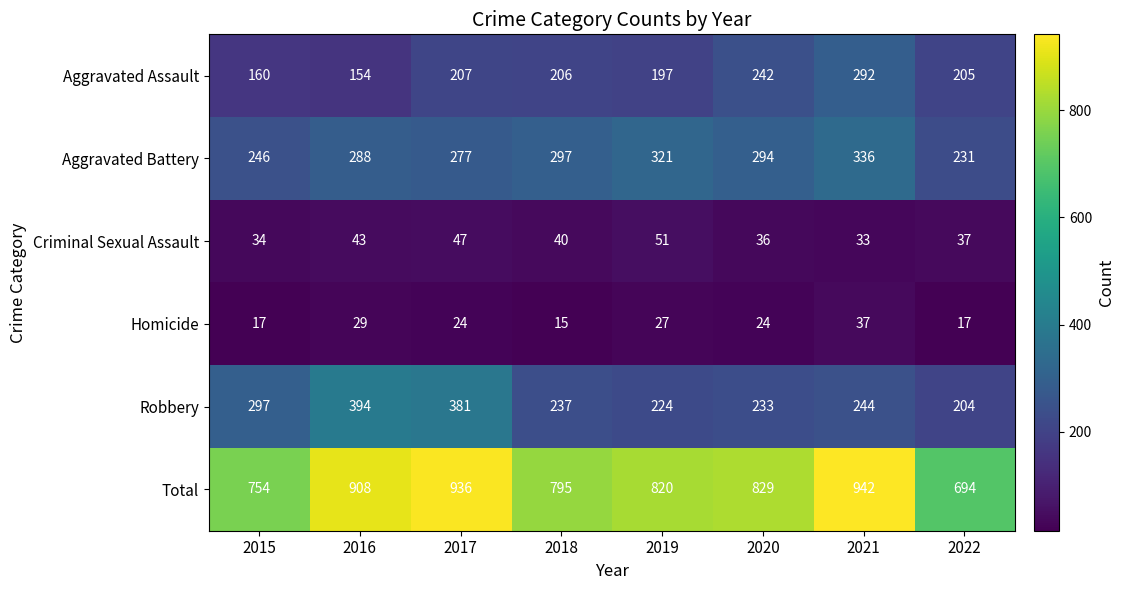

What is the difference between the maximum and minimum values in the Aggravated Assault series?

138